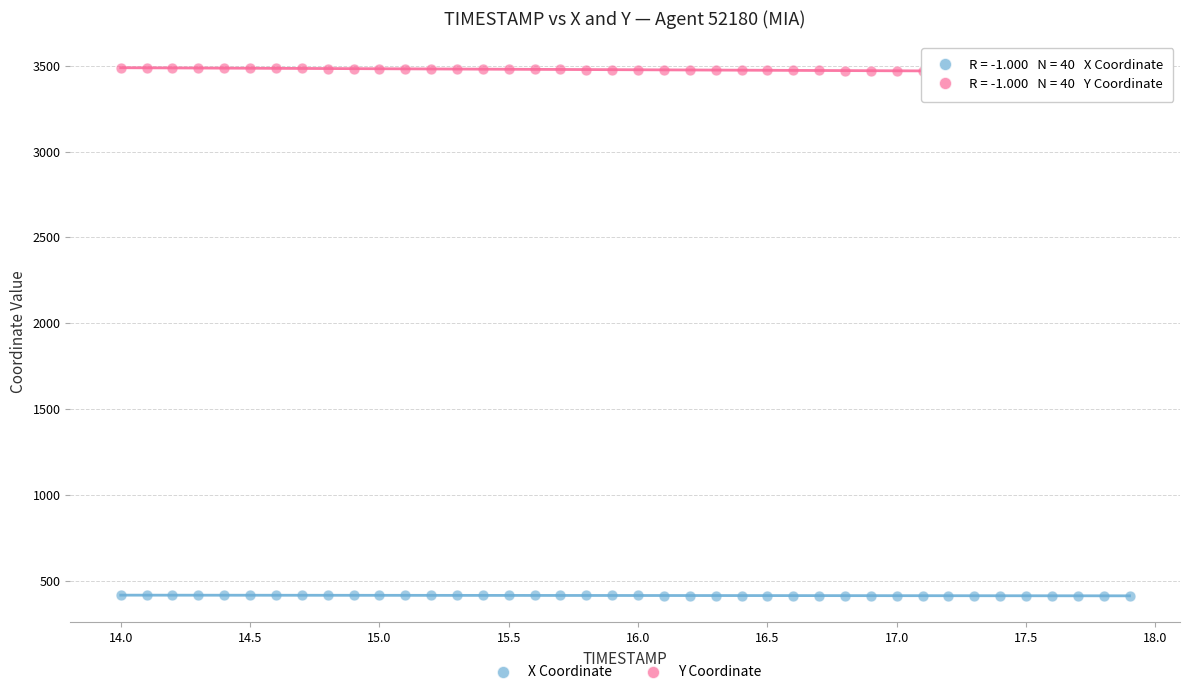

Which series contains the lowest Y value?

X Coordinate